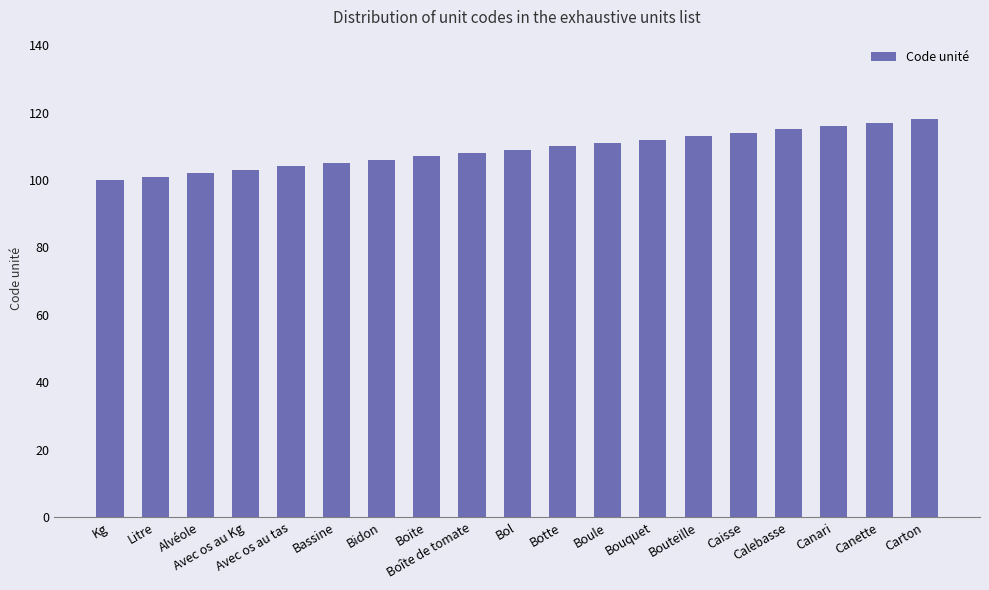

Reading left to right, what are all the values shown in this chart?

100	101	102	103	104	105	106	107	108	109	110	111	112	113	114	115	116	117	118